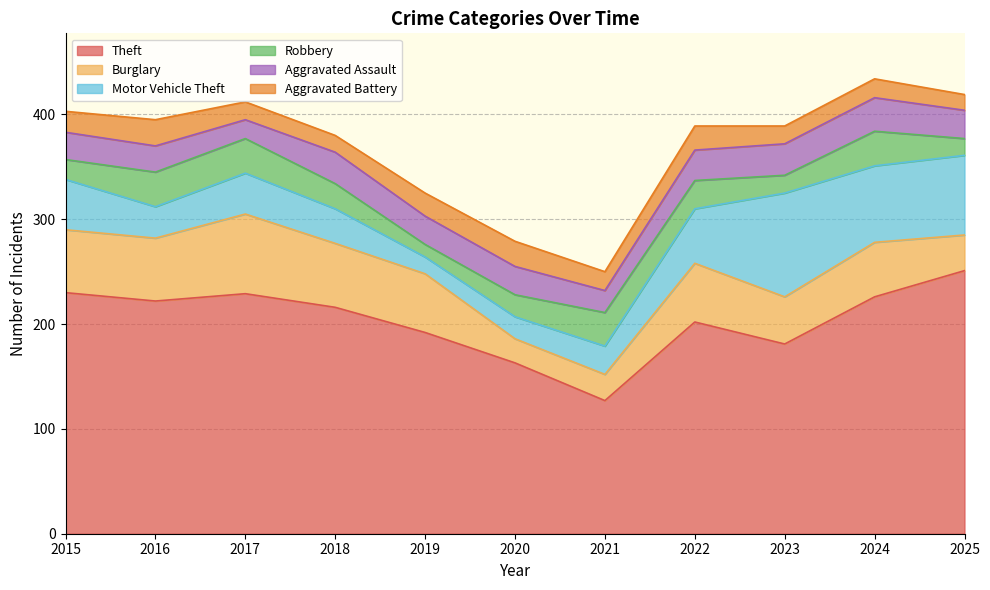

Does the chart display data point markers on the line(s)?

No